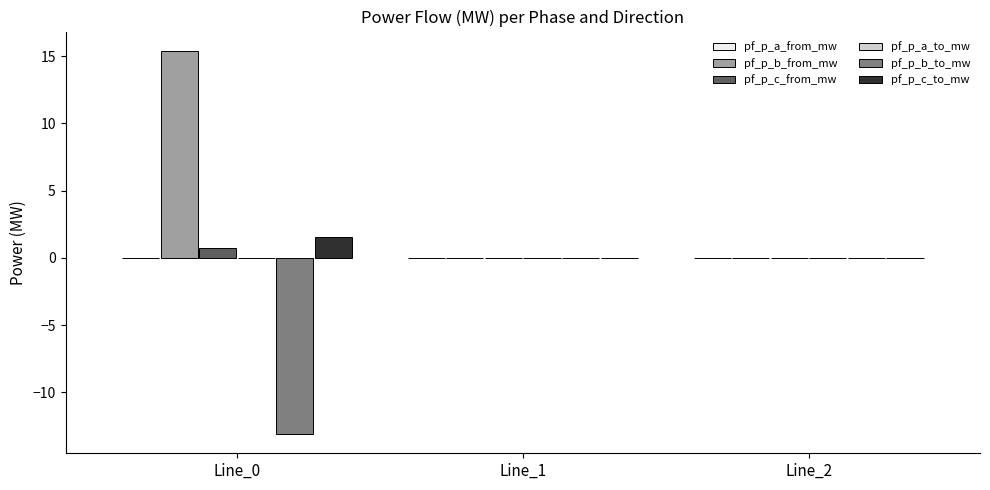

Which series has the largest total across all categories?

pf_p_b_from_mw